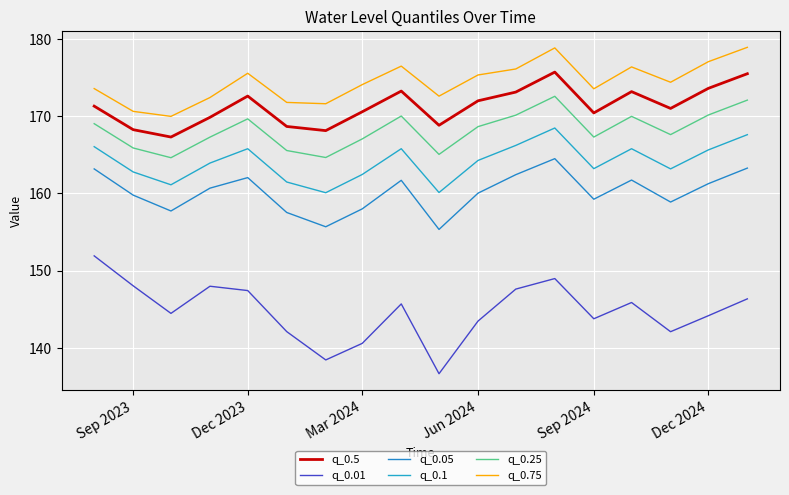

Which series has the largest total across all categories?

q_0.75